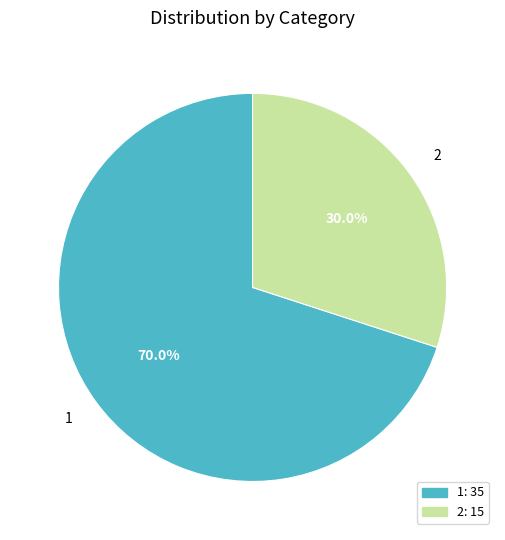

Between 2 and 1, which is larger?

1